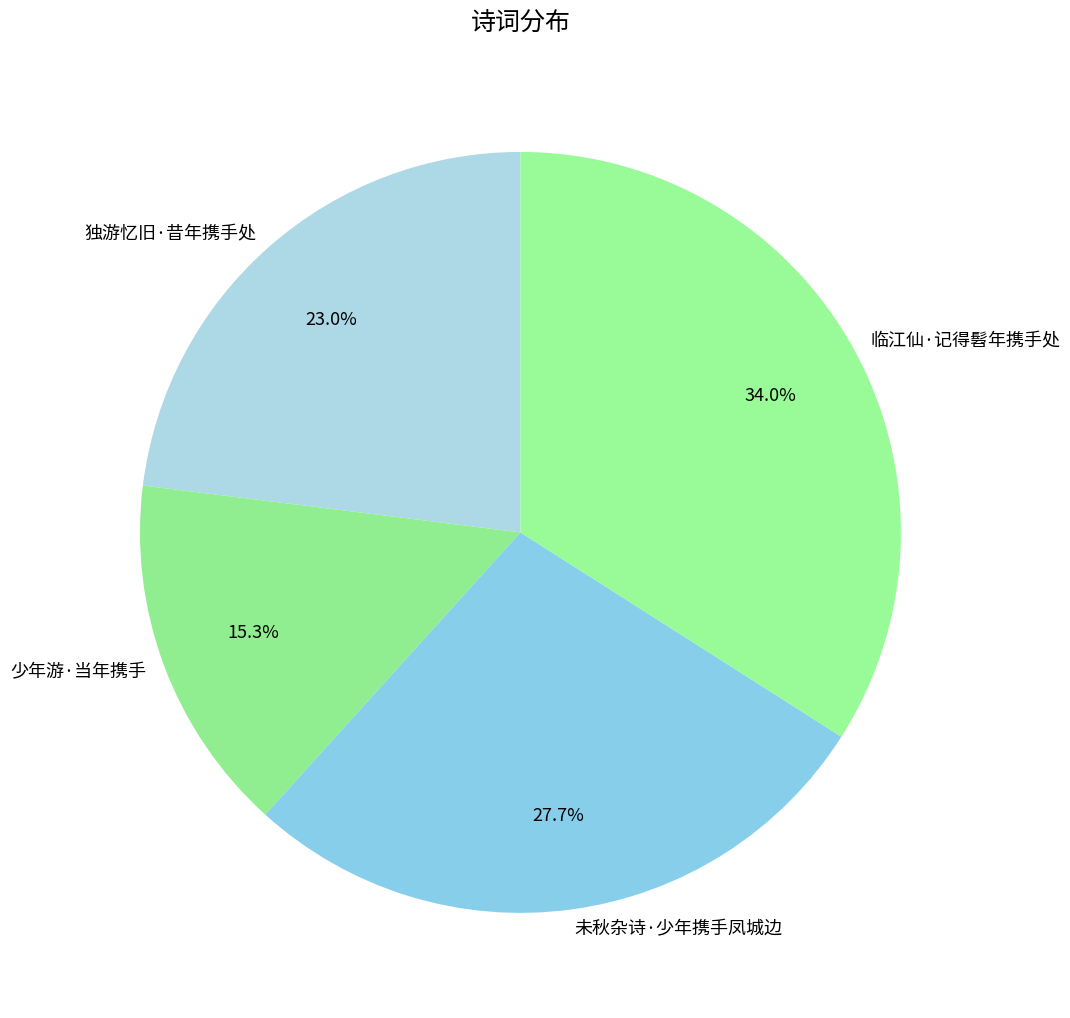

The 未秋杂诗·少年携手凤城边 slice represents 28% of the pie. True or false?

True